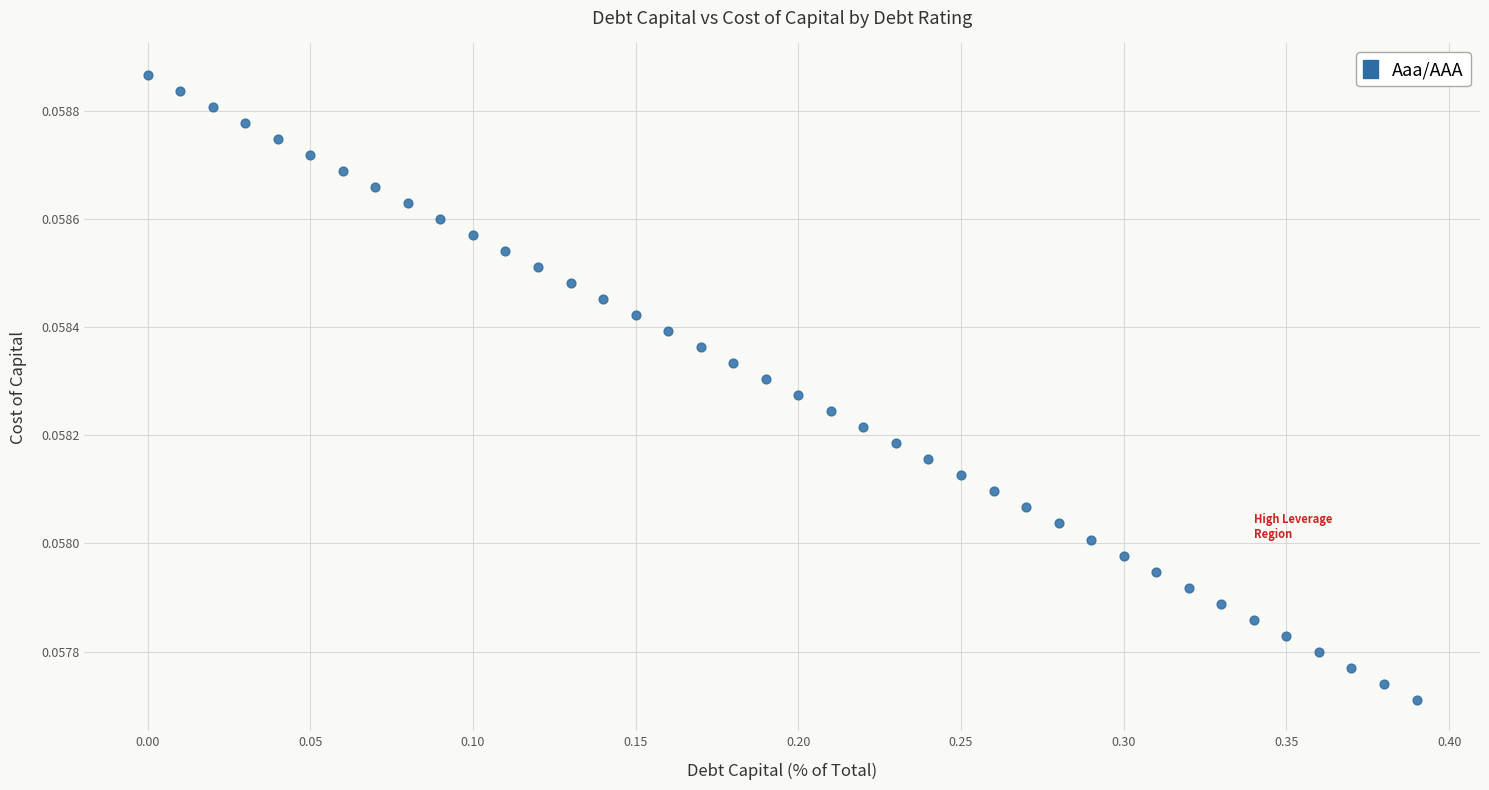

What is the range of X values (max minus min)?

0.4